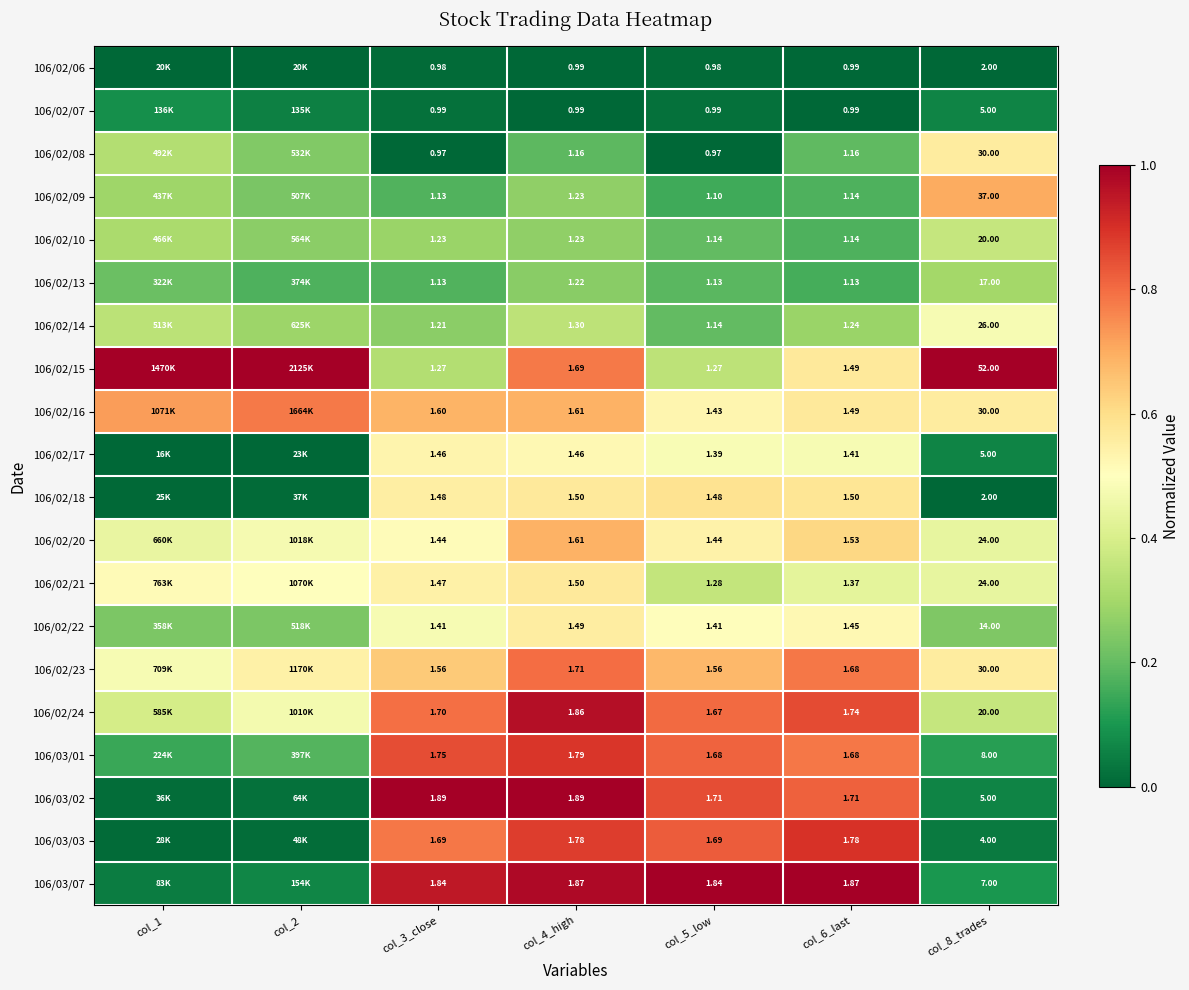

Is the value of 106/02/10 at col_8_trades greater than the value of 106/02/14 at col_3_close?

Yes